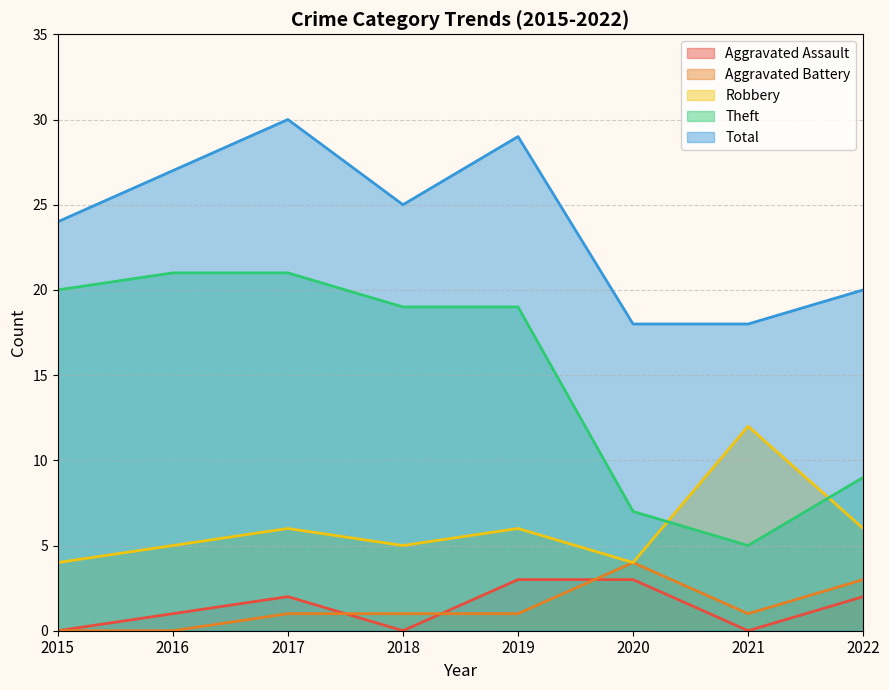

How many values in the Aggravated Battery series exceed 1?

2